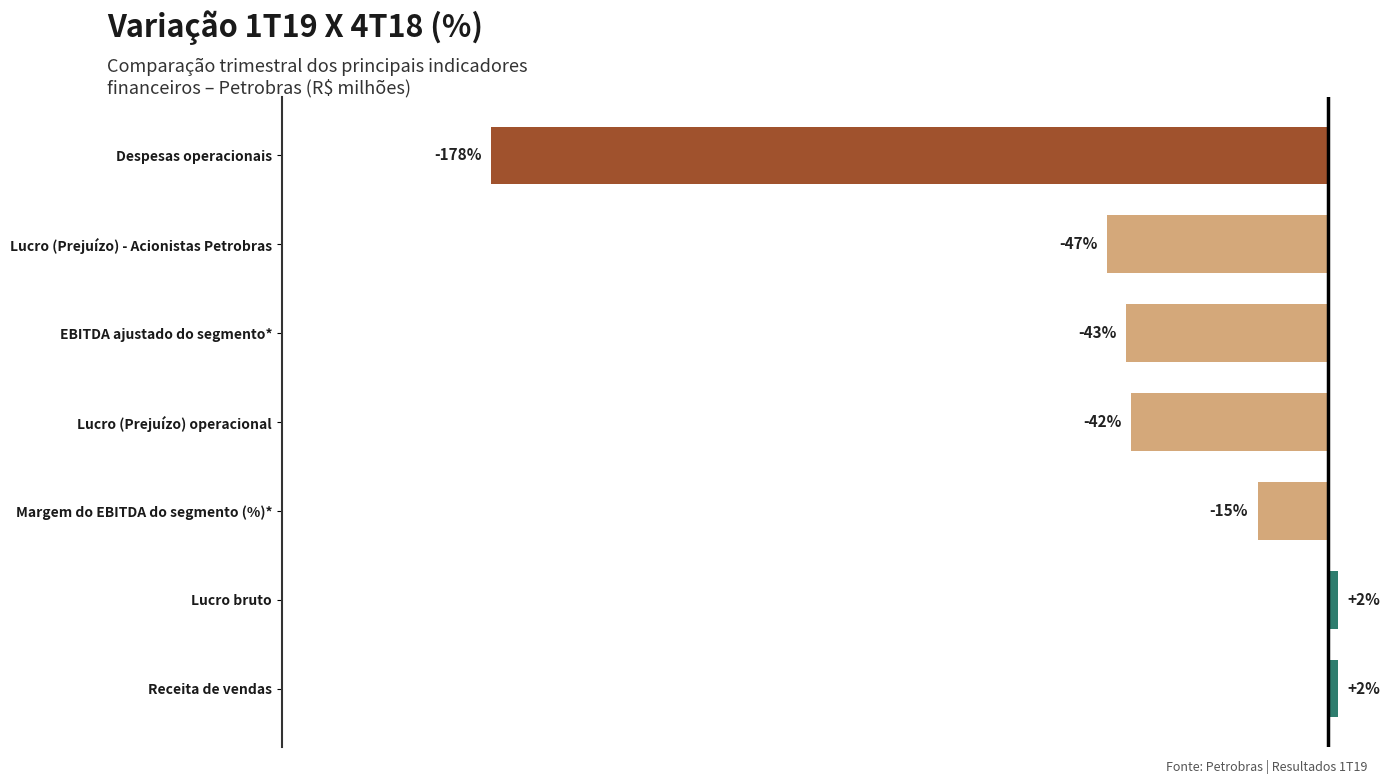

At which category does the chart reach its minimum across all series?

Despesas operacionais